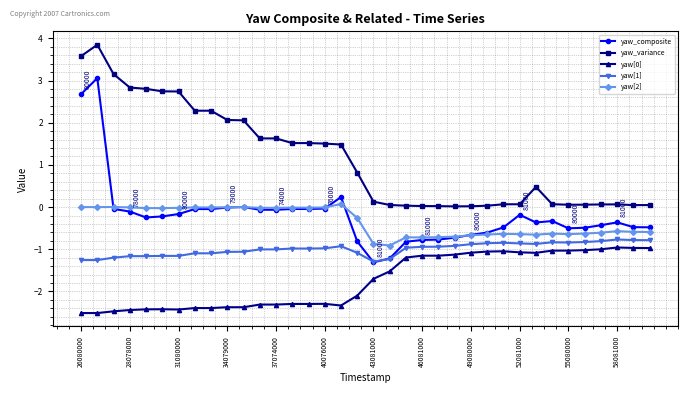

At how many categories does at least one series exceed 1?

17